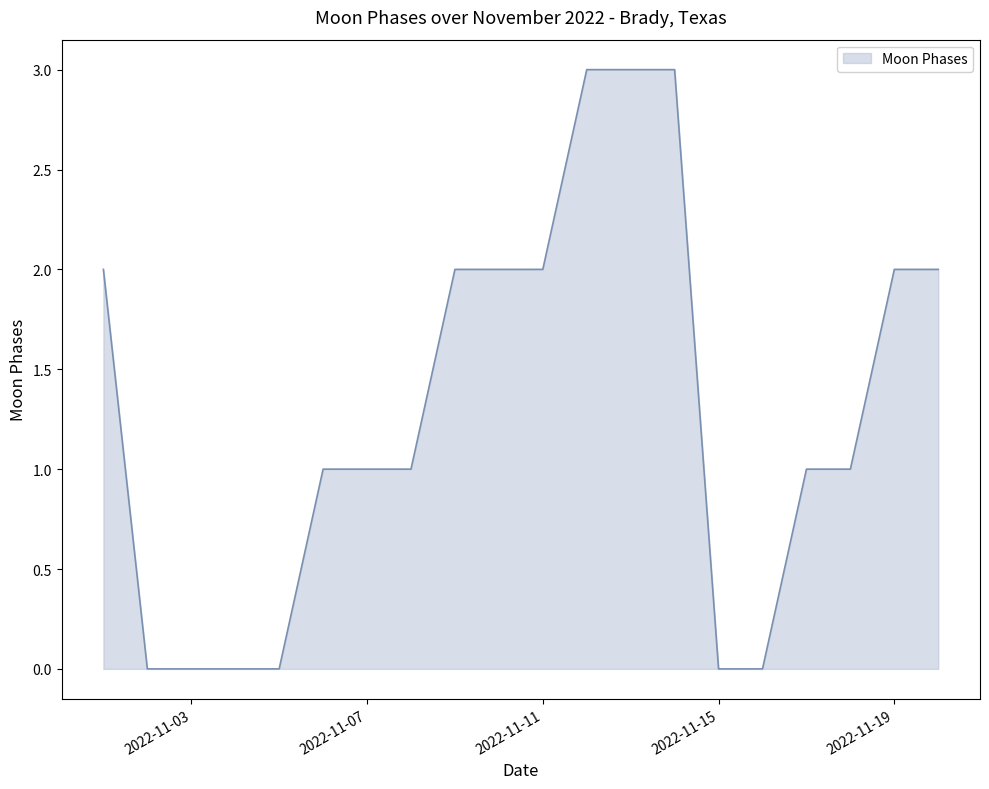

What is the difference between the maximum and minimum values?

3